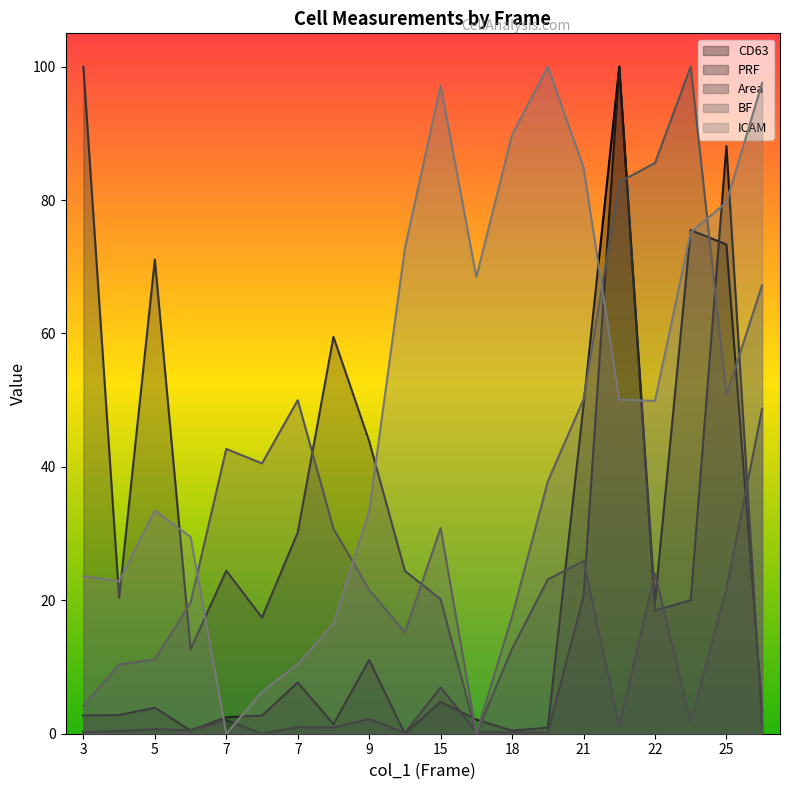

How many lines are shown in the chart?

5